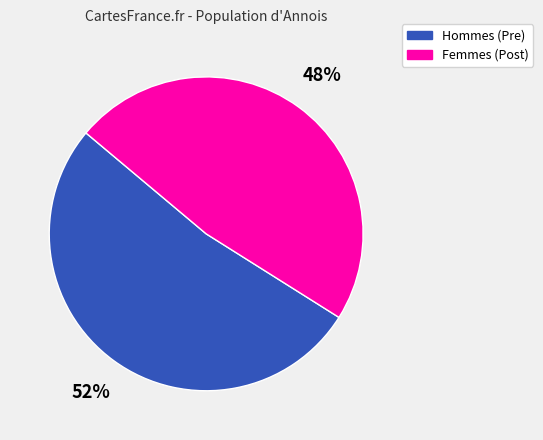

Rank the categories by value from lowest to highest.

Femmes (Post), Hommes (Pre)